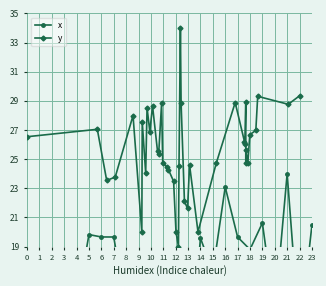

At how many categories does at least one series exceed 18?

40